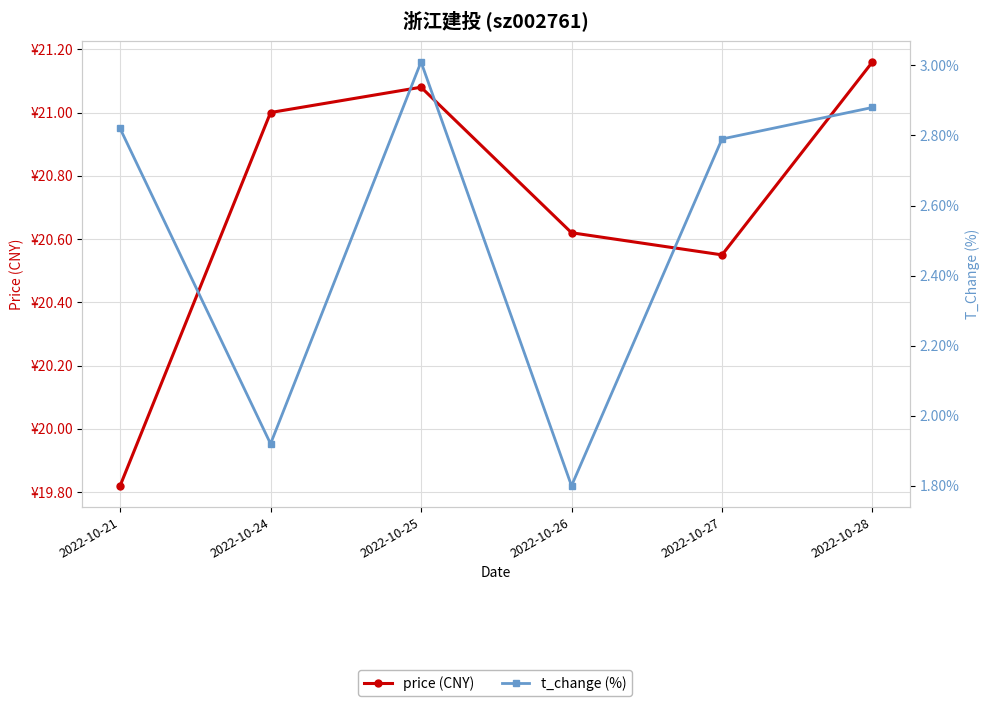

At which label does t_change (%) reach its minimum?

2022-10-26